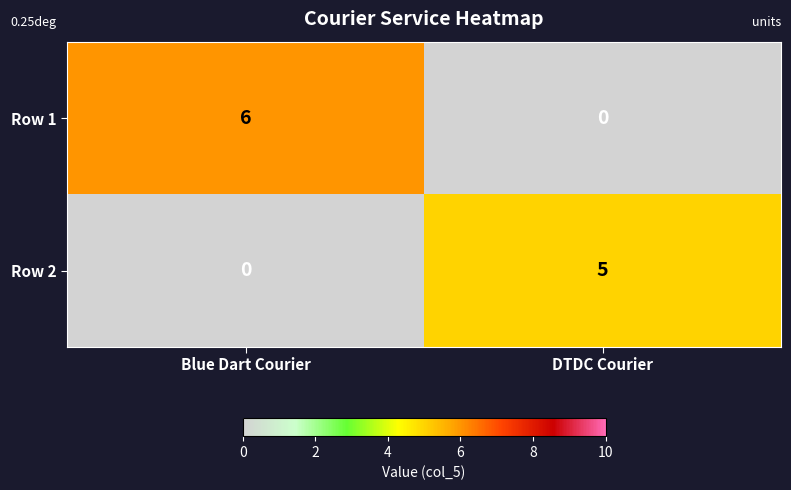

Reading right to left, what are all the values shown in this chart?

Row 1: DTDC Courier=0	Blue Dart Courier=6
Row 2: DTDC Courier=5	Blue Dart Courier=0